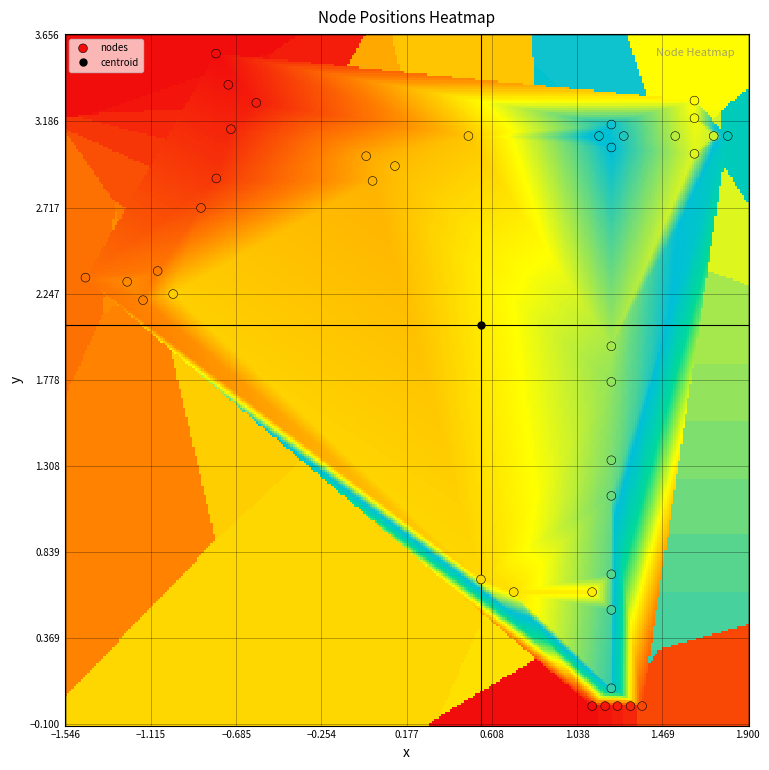

What is the range of X values (max minus min)?

3.2